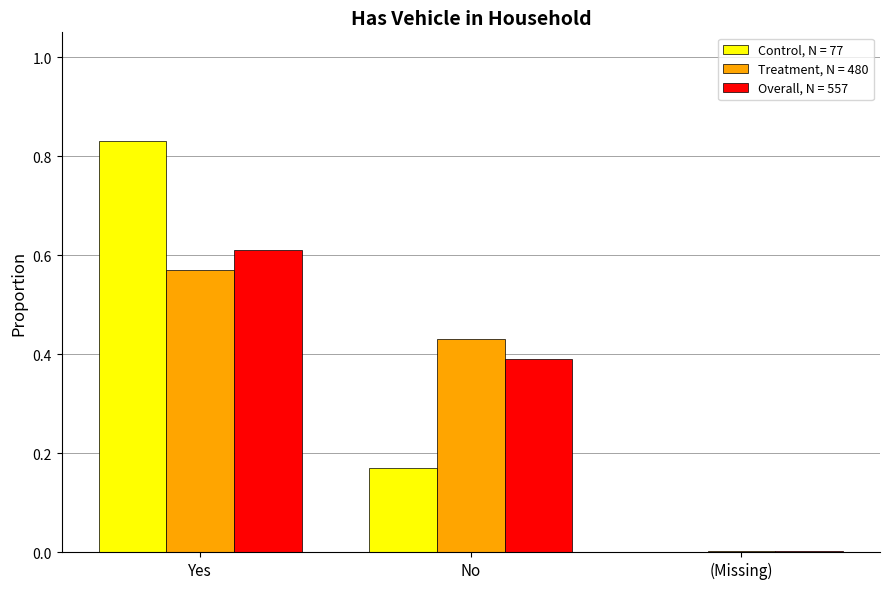

Does the chart contain stacked bars?

No